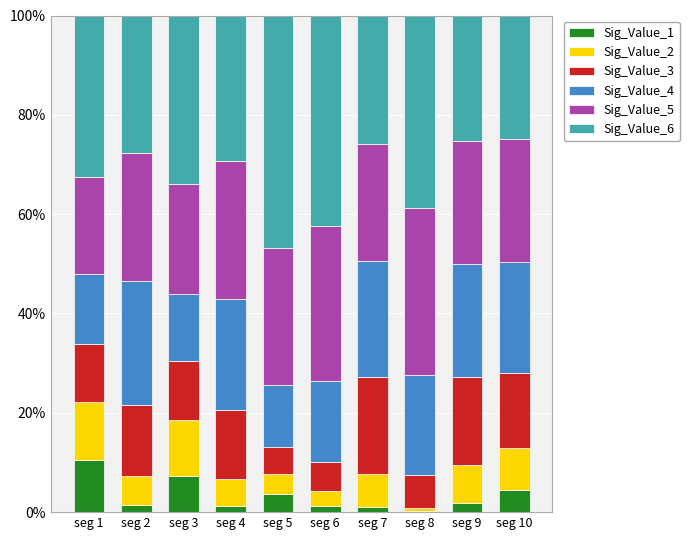

What is the total value across all series at seg 1?

100.0